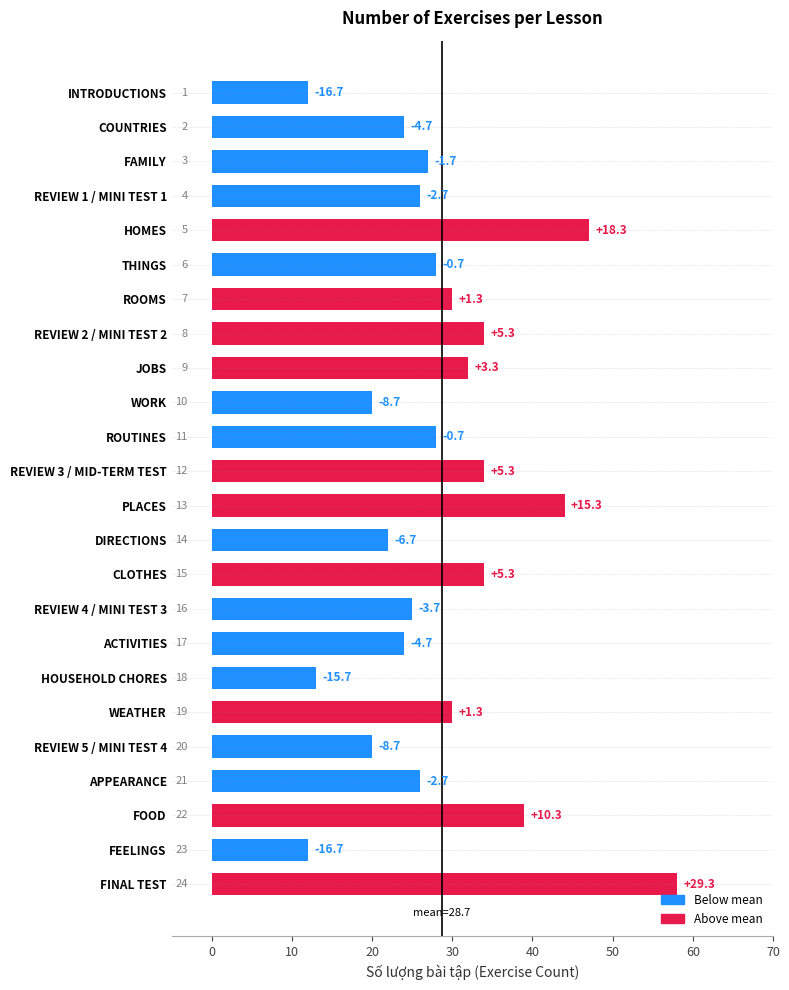

How many bars are there in total?

24